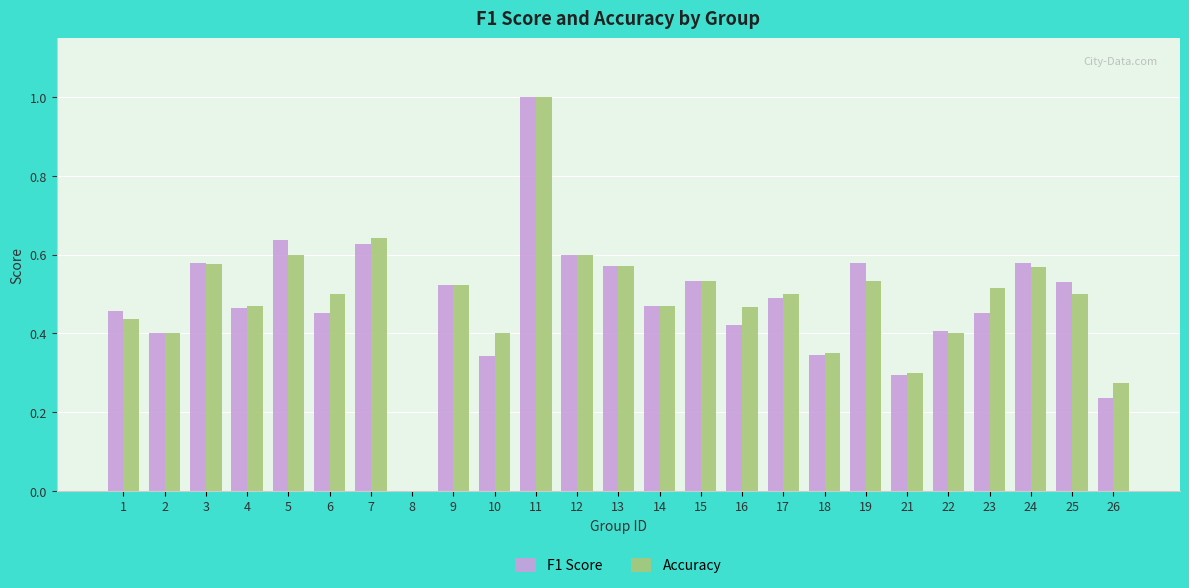

How many series are shown in this chart?

2